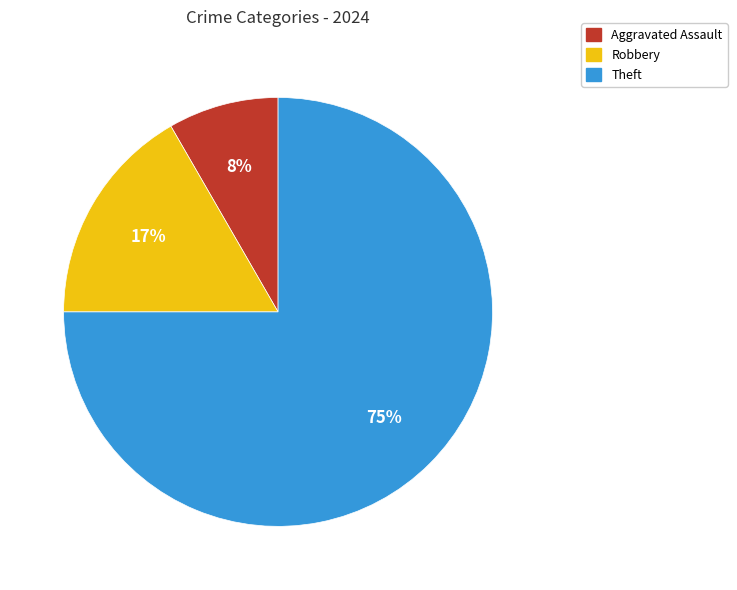

Which category has the biggest portion of the pie?

Theft